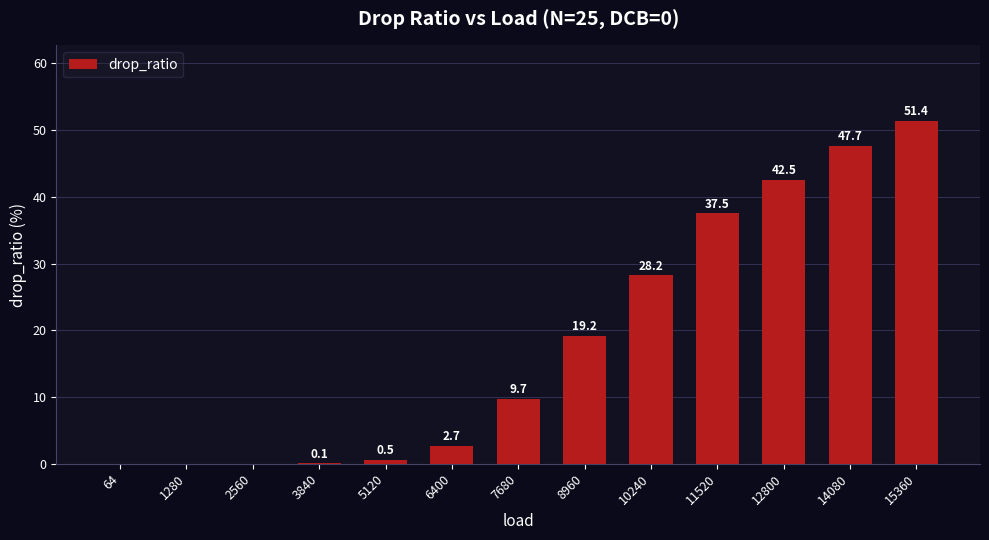

Reading right to left, list all the values displayed in this chart.

15360=51.4	14080=47.7	12800=42.5	11520=37.5	10240=28.2	8960=19.2	7680=9.7	6400=2.7	5120=0.5	3840=0.1	2560=0.0	1280=0.0	64=0.0